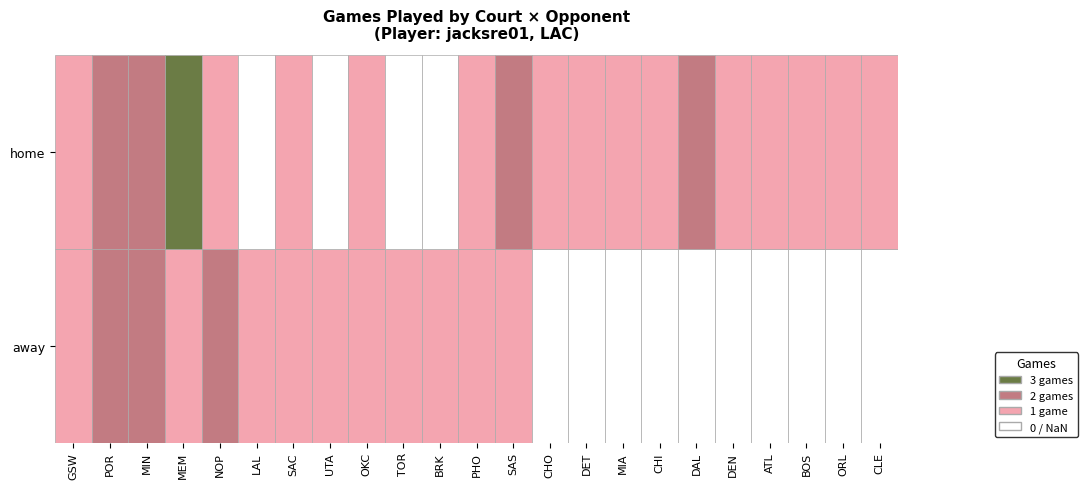

Which series has the largest total across all categories?

home